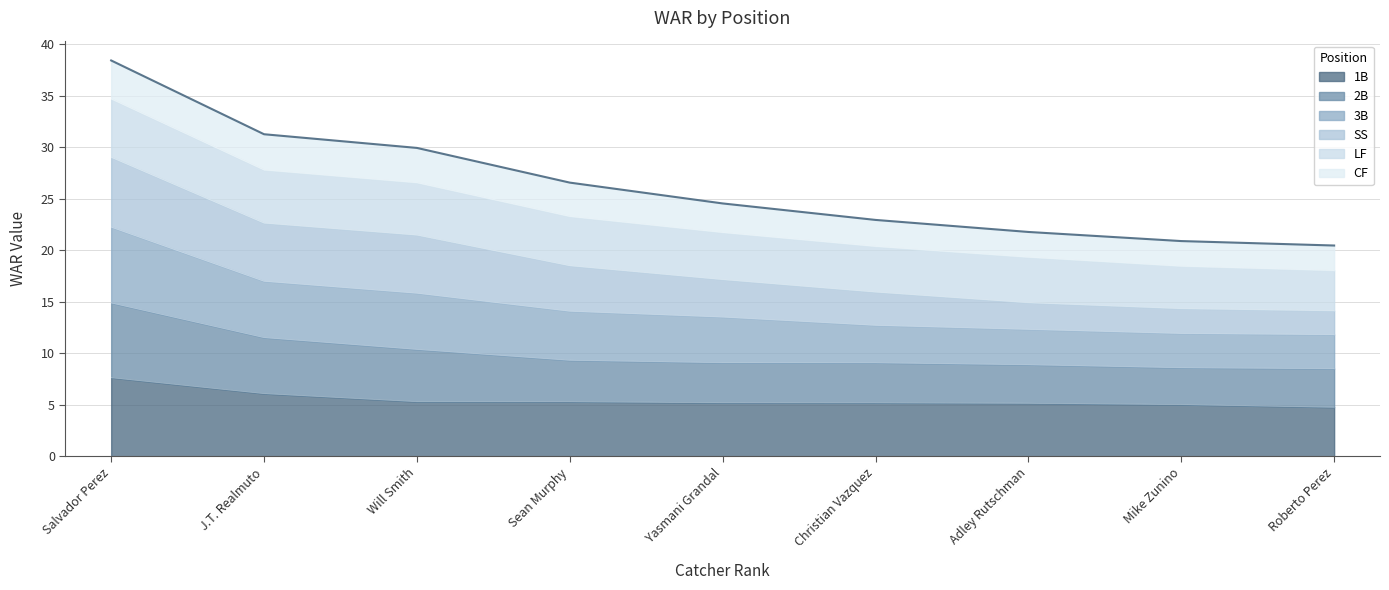

Which category has the lowest value across all series?

Roberto Perez